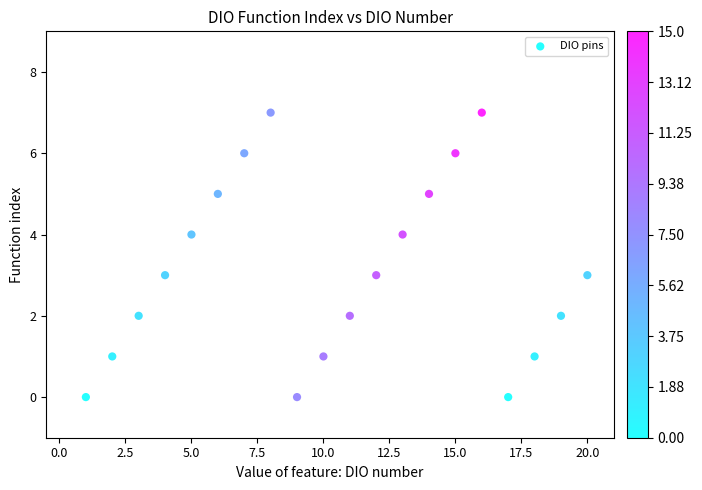

What is the range of X values (max minus min)?

19